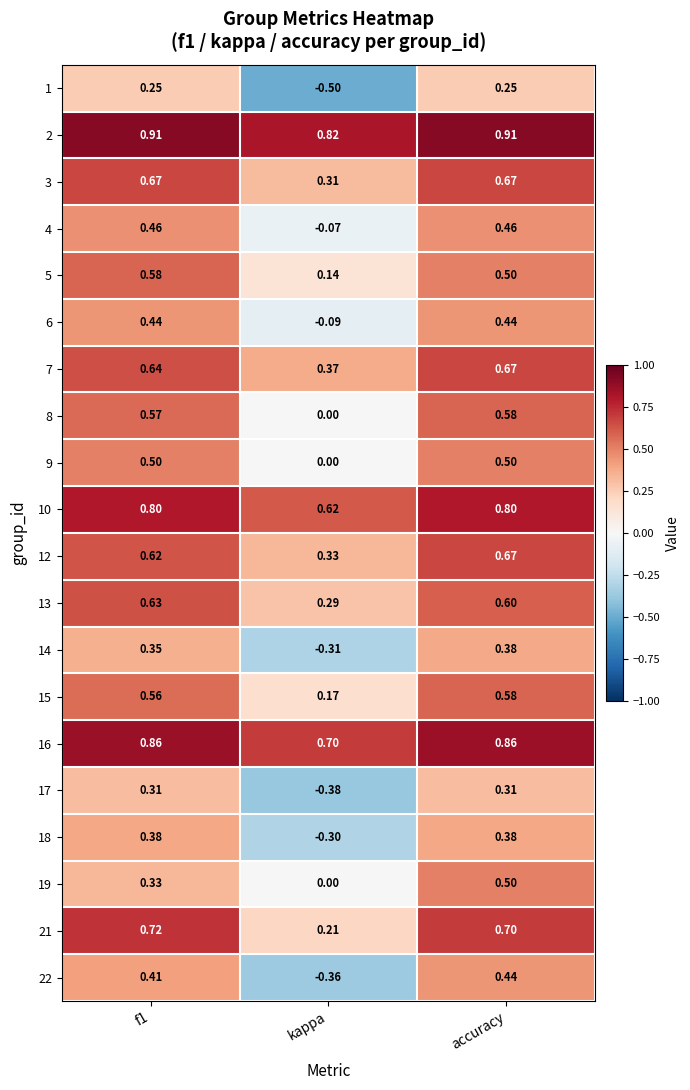

How many series are shown in this chart?

20